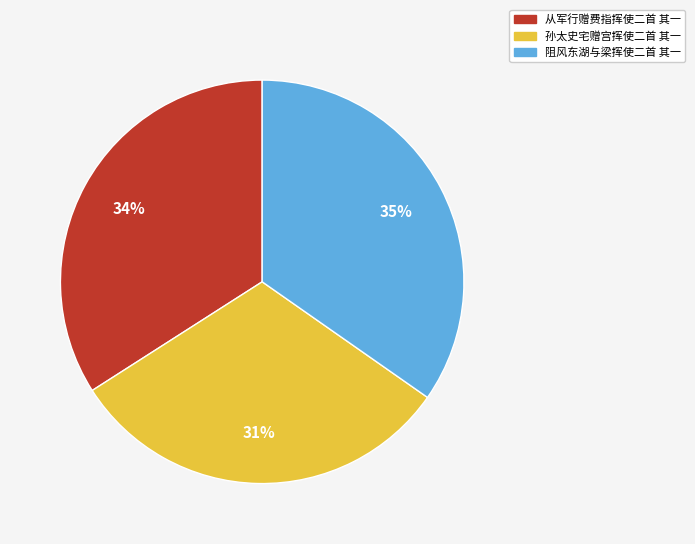

To the nearest percent, what percentage of the pie is 阻风东湖与梁挥使二首 其一?

35%